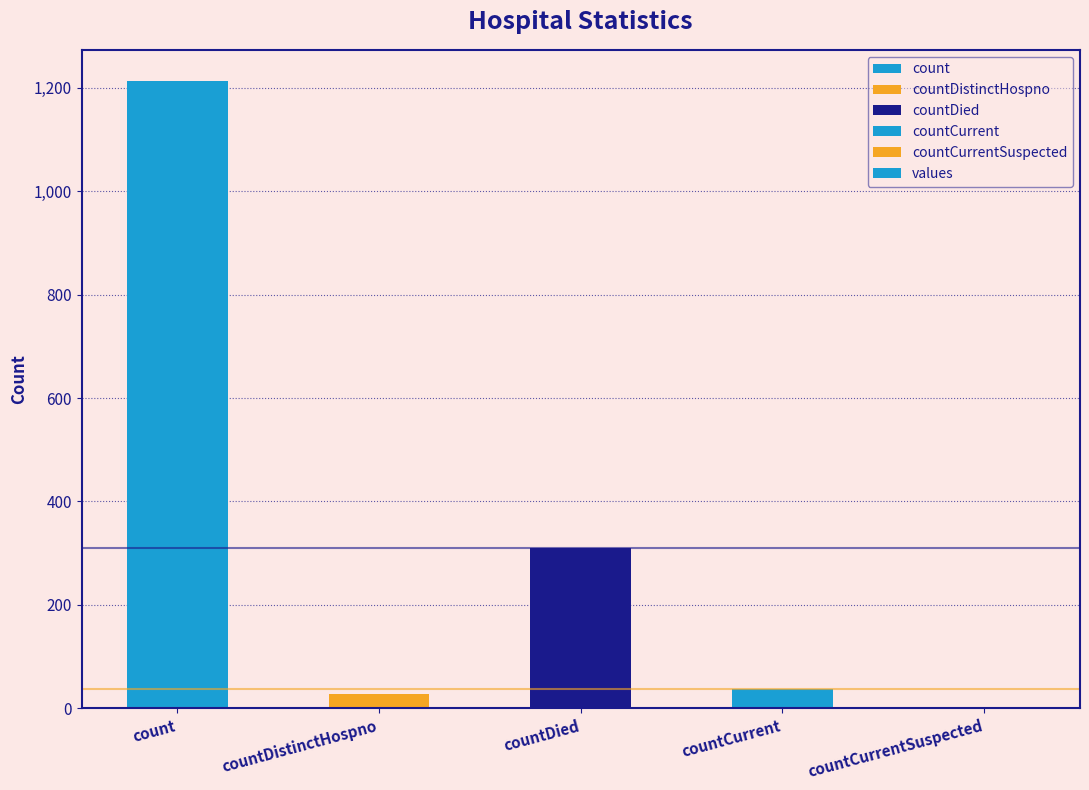

The chart shows a value of 1213 at count. True or false?

True